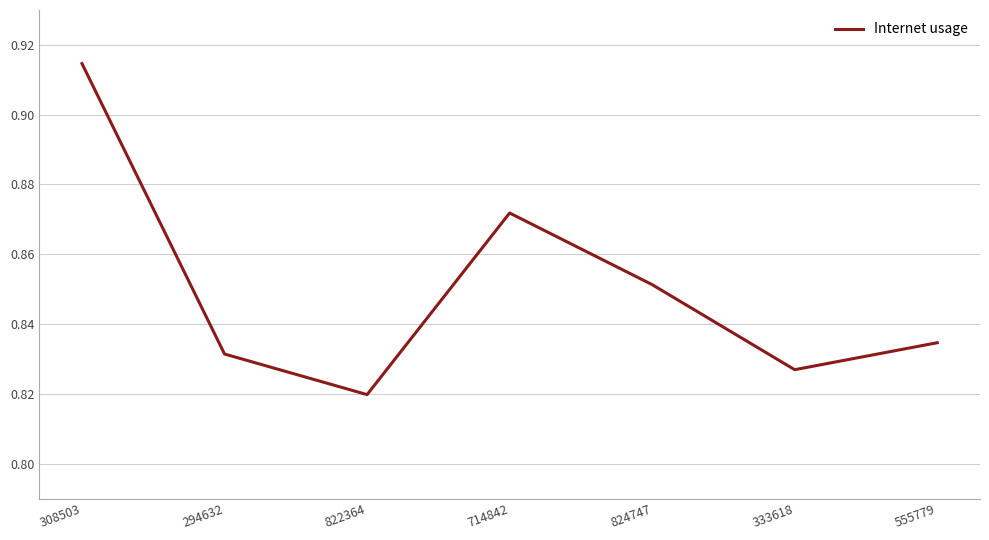

Which label corresponds to the smallest value in the chart?

822364